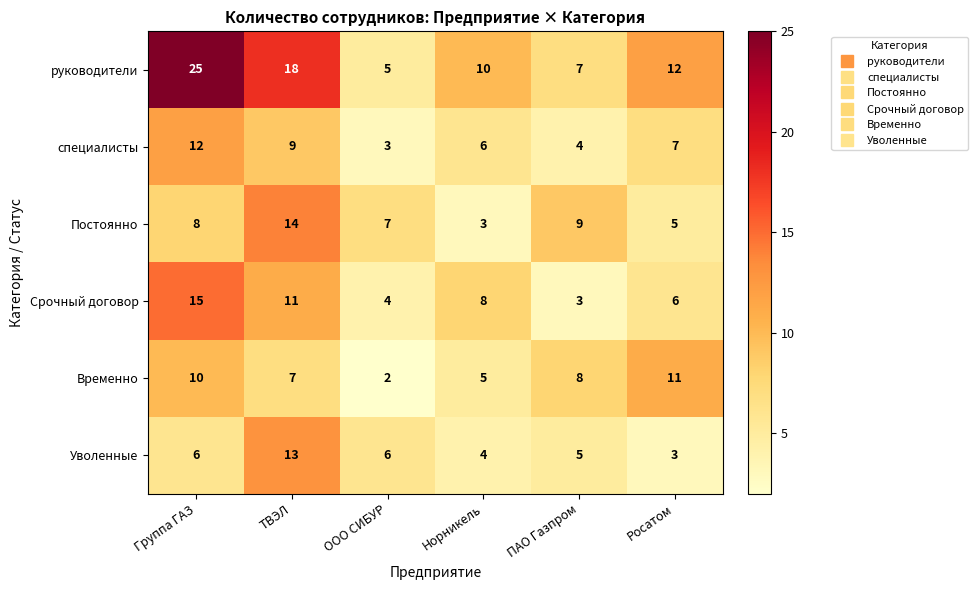

What is the average value of the руководители series?

13